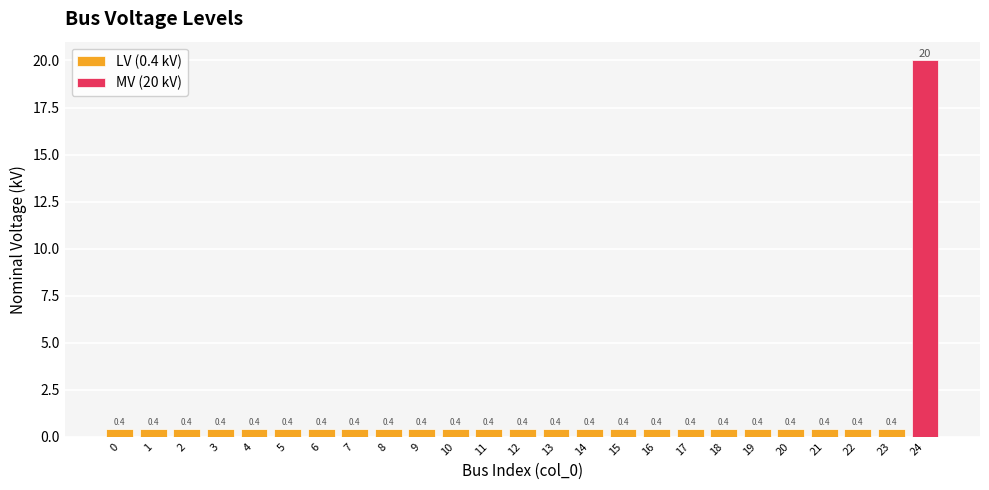

What is the value of the 8th bar from the left?

0.4